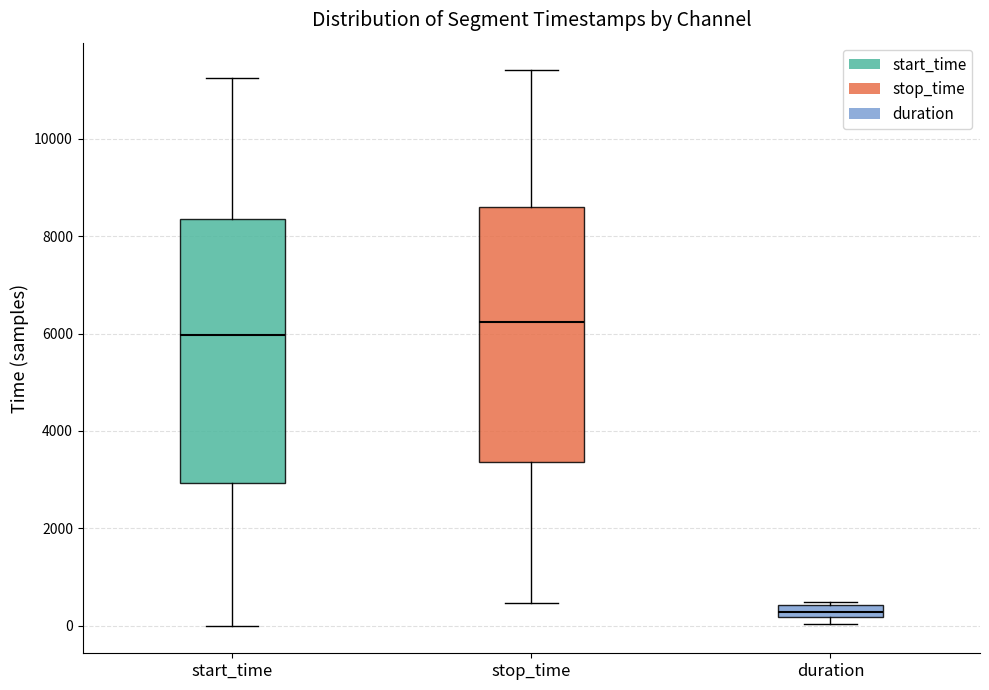

Where is the lower edge of the box for duration on the y-axis? The values are not printed on the chart, so give them approximately, as read against the axis.

200